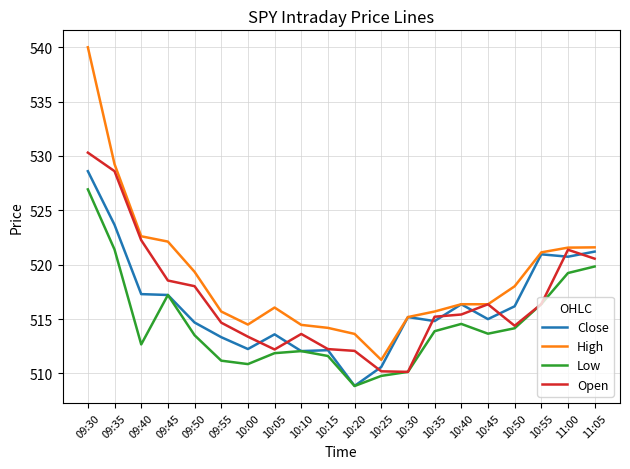

What are all the series names shown in the legend?

Close, High, Low, Open